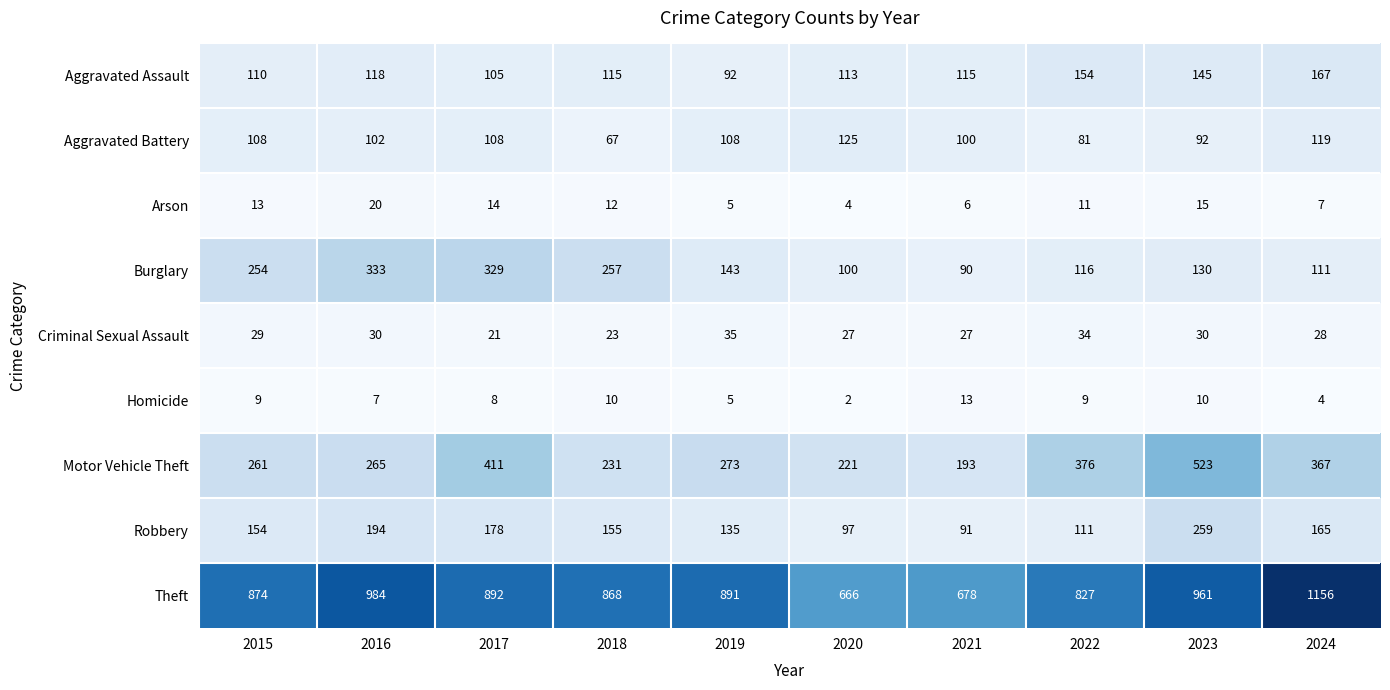

What is the highest value of the Robbery series?

259